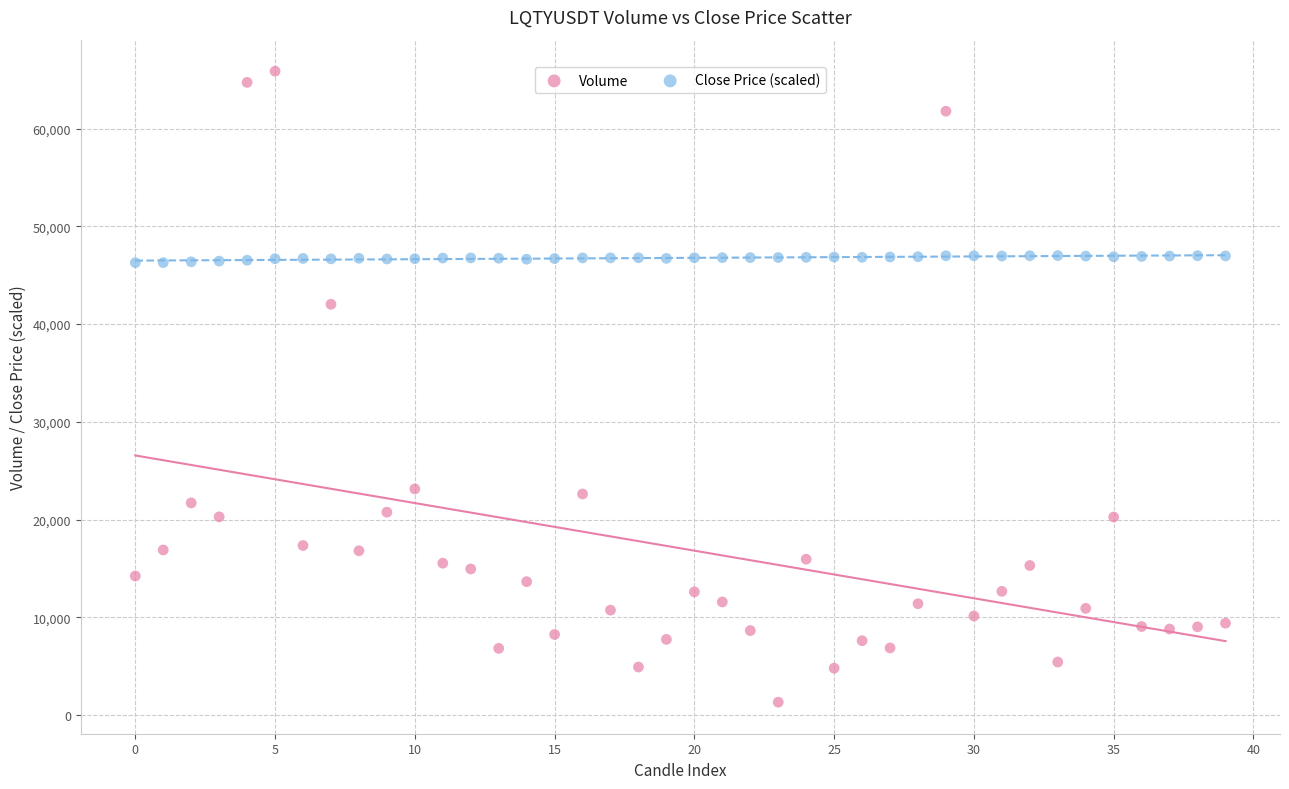

What are all the series names shown in the legend?

Volume, Close Price (scaled)